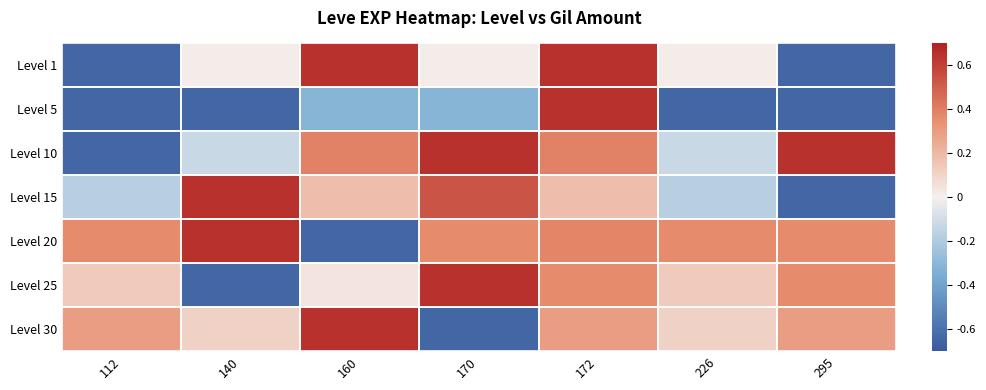

Reading left to right, what are all the values shown in this chart?

Level 1: 112=-0.7	140=0.0	160=0.7	170=0.0	172=0.7	226=0.0	295=-0.7
Level 5: 112=-0.7	140=-0.7	160=-0.3	170=-0.3	172=0.7	226=-0.7	295=-0.7
Level 10: 112=-0.7	140=-0.1	160=0.4	170=0.7	172=0.4	226=-0.1	295=0.7
Level 15: 112=-0.2	140=0.7	160=0.2	170=0.5	172=0.2	226=-0.2	295=-0.7
Level 20: 112=0.4	140=0.7	160=-0.7	170=0.4	172=0.4	226=0.4	295=0.4
Level 25: 112=0.1	140=-0.7	160=0.0	170=0.7	172=0.4	226=0.1	295=0.4
Level 30: 112=0.3	140=0.1	160=0.7	170=-0.7	172=0.3	226=0.1	295=0.3